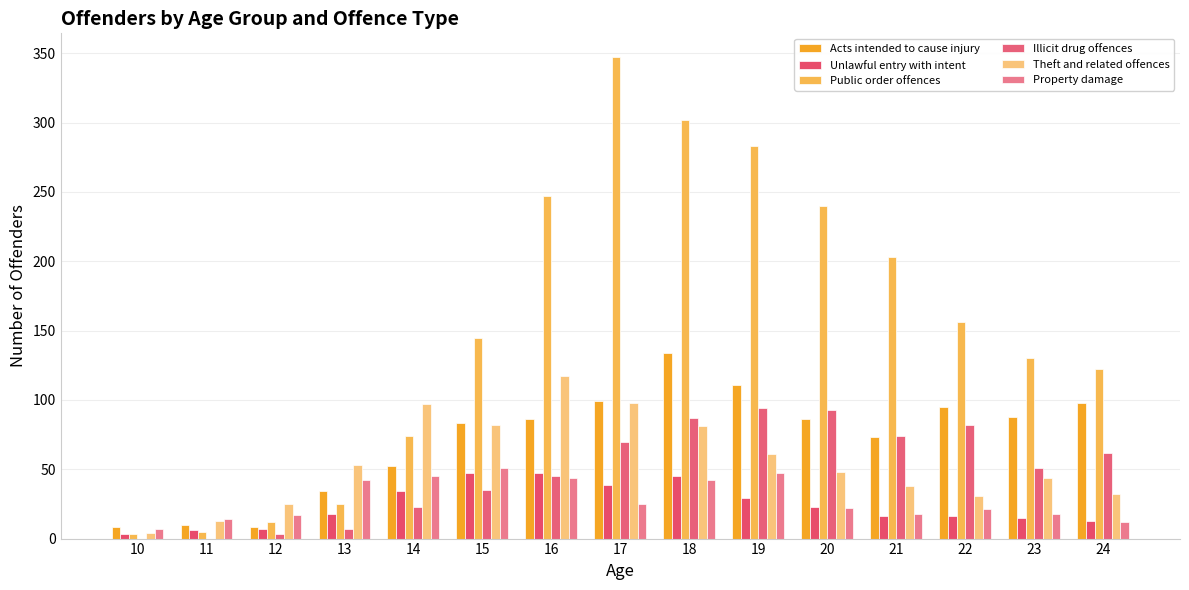

How many data points does each series have?

15